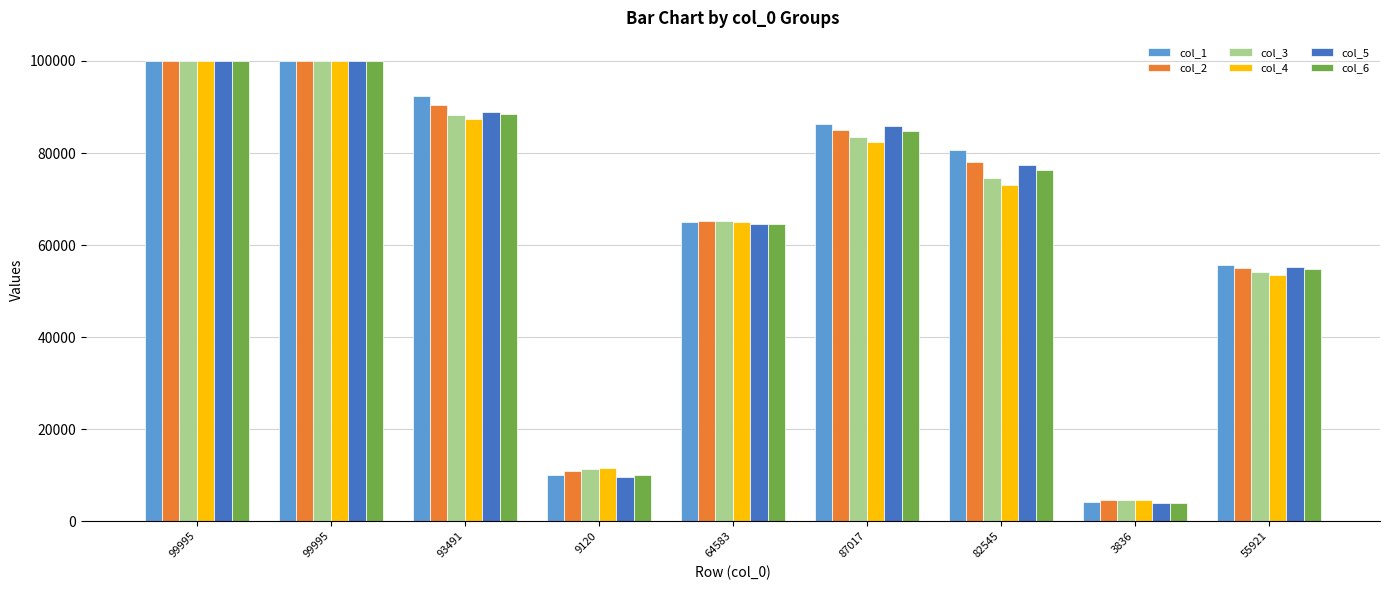

What is the smallest value displayed?

3830